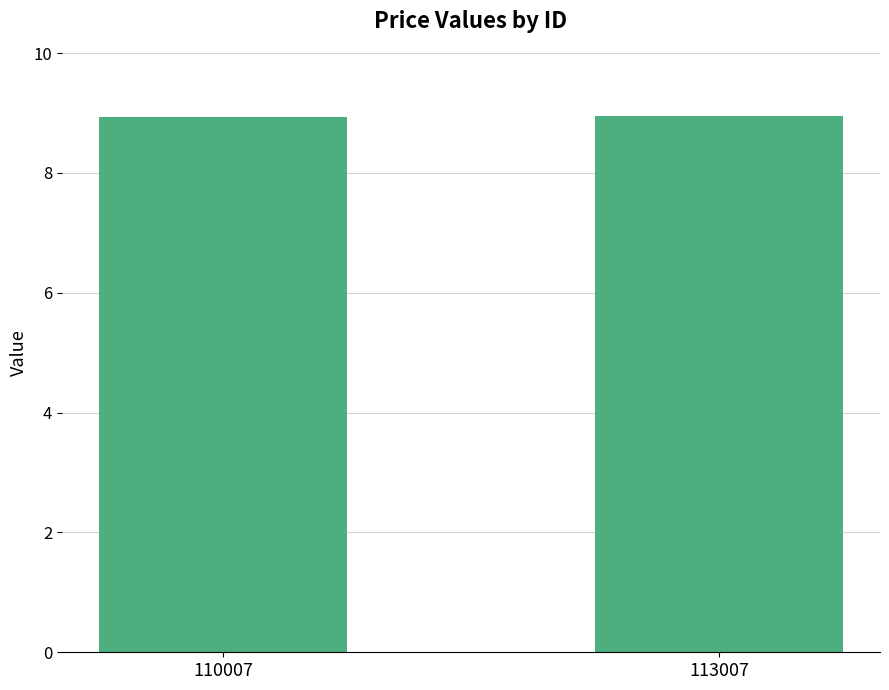

What is the sum of the values at 110007 and 113007?

17.9